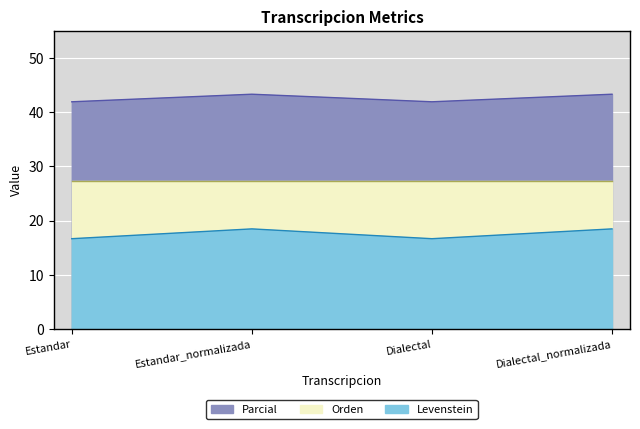

In Parcial, how many points are higher than both neighbors (excluding endpoints)?

1